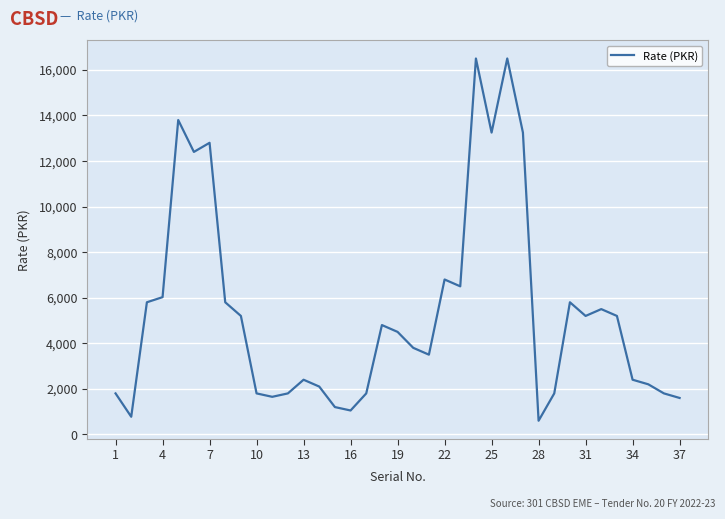

How many distinct data groups are displayed?

1